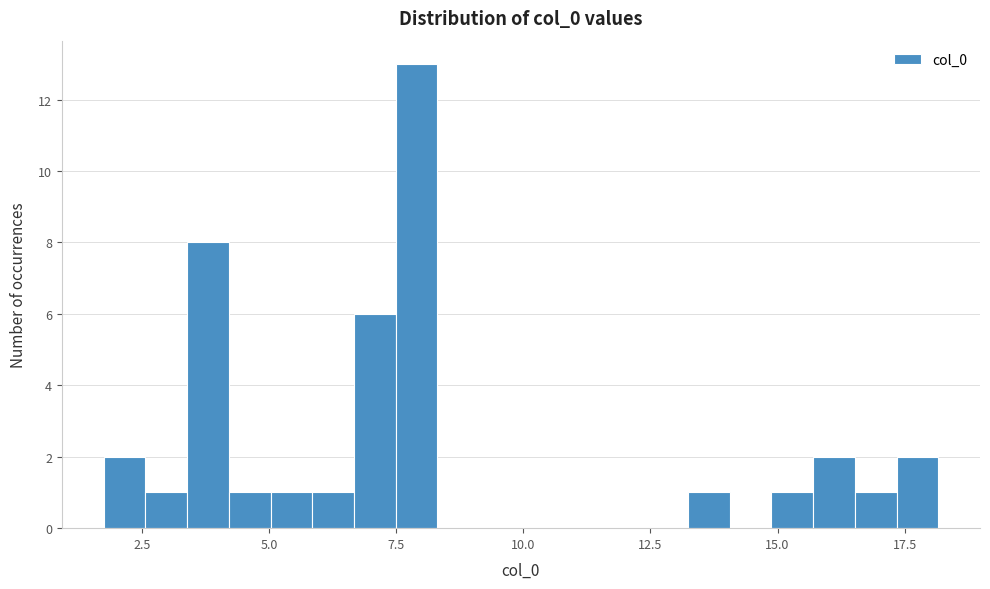

Read against the x-axis, roughly where is the centre of the tallest bar?

8.0